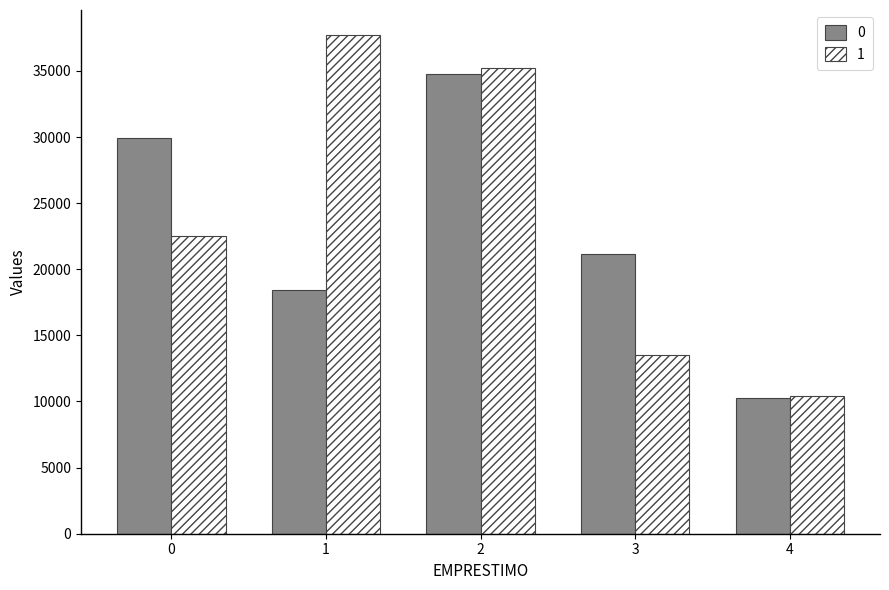

List the series in order of their overall mean, lowest first.

0, 1